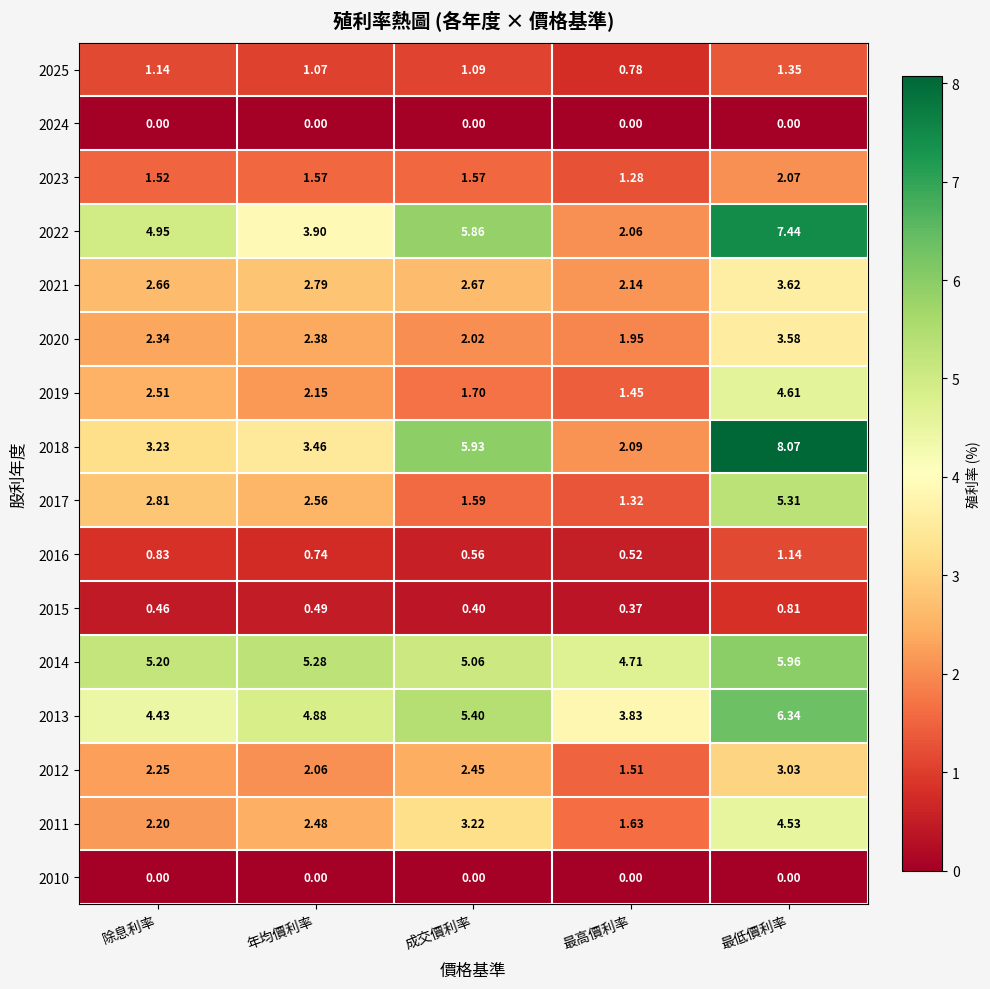

What is the total value across all series at 最低價利率?

57.9